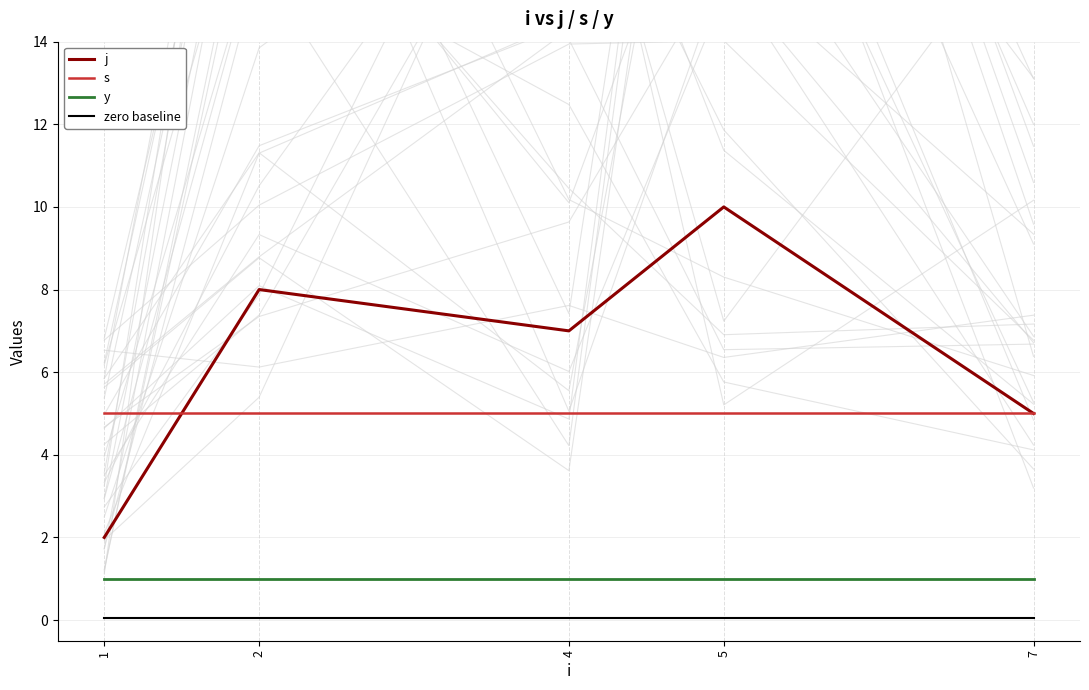

What is the approximate value of zero baseline at 4?

0.1